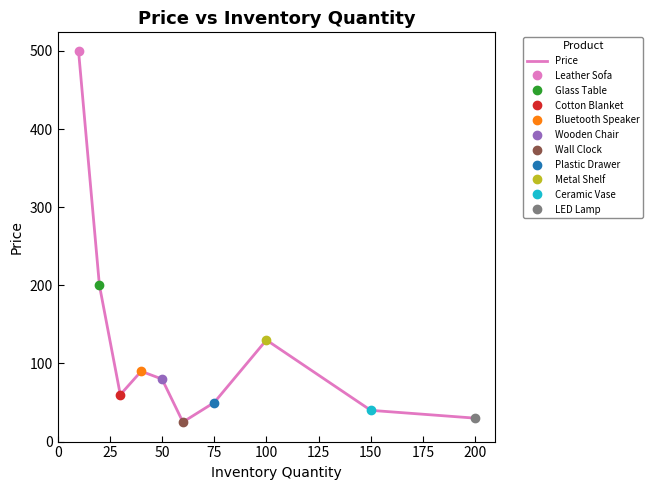

What is the difference between the second highest and minimum values?

175.0